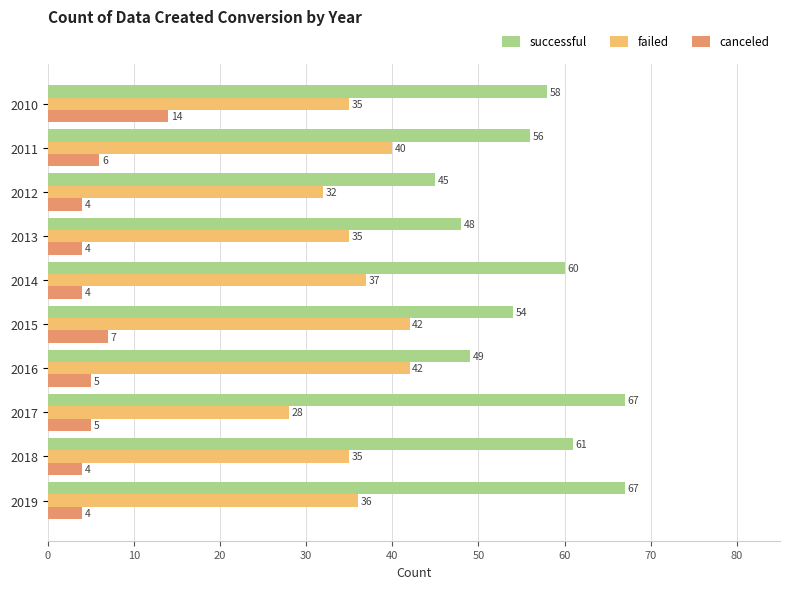

Read the canceled value at 2019.

4